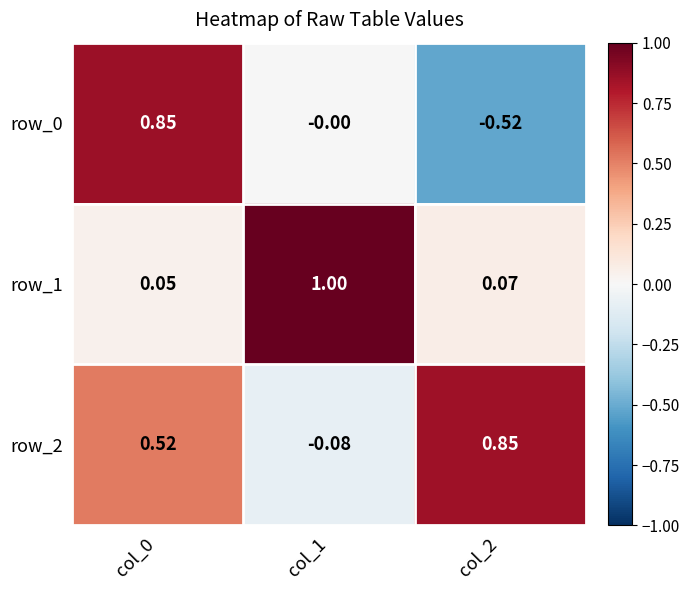

Is the value of row_1 at col_1 greater than the value of row_2 at col_0?

Yes